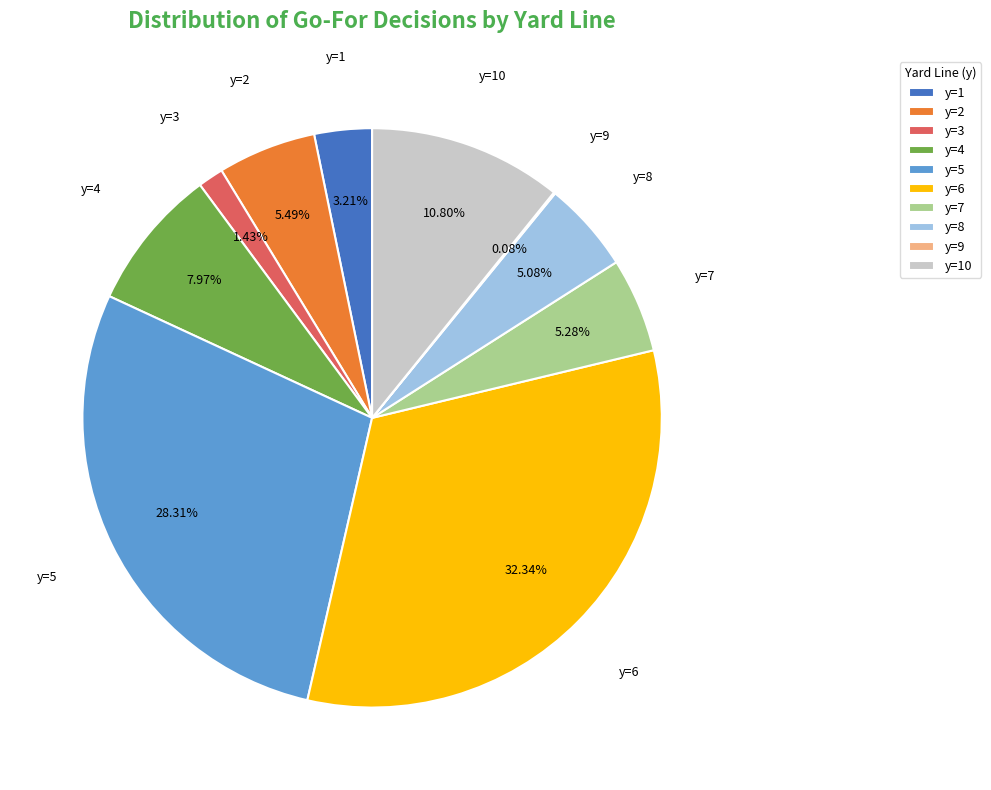

To the nearest percent, what portion does y=1 represent?

3%